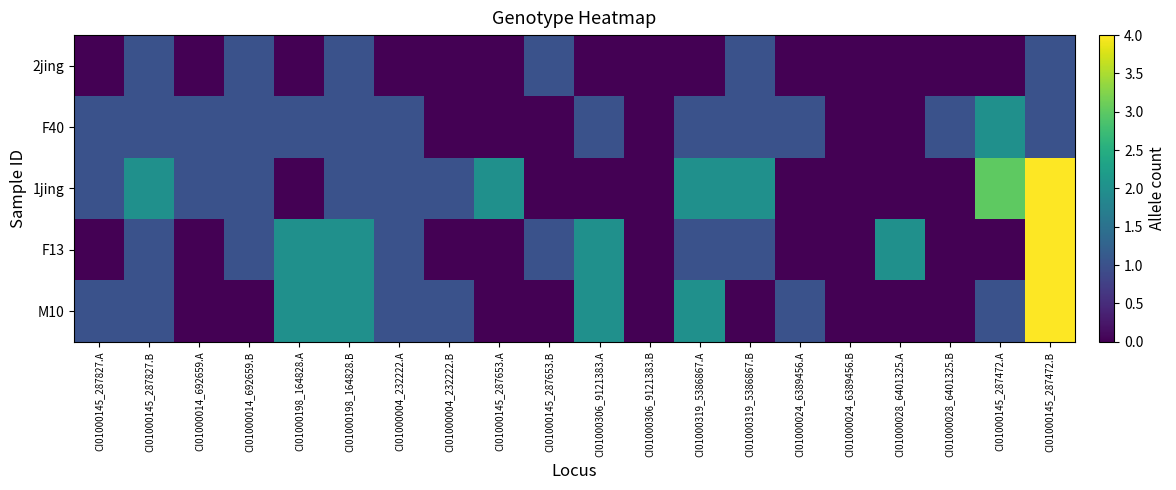

Reading left to right, what are all the values shown in this chart?

2jing: CI01000145_287827.A=0	CI01000145_287827.B=1	CI01000014_692659.A=0	CI01000014_692659.B=1	CI01000198_164828.A=0	CI01000198_164828.B=1	CI01000004_232222.A=0	CI01000004_232222.B=0	CI01000145_287653.A=0	CI01000145_287653.B=1	CI01000306_9121383.A=0	CI01000306_9121383.B=0	CI01000319_5386867.A=0	CI01000319_5386867.B=1	CI01000024_6389456.A=0	CI01000024_6389456.B=0	CI01000028_6401325.A=0	CI01000028_6401325.B=0	CI01000145_287472.A=0	CI01000145_287472.B=1
F40: CI01000145_287827.A=1	CI01000145_287827.B=1	CI01000014_692659.A=1	CI01000014_692659.B=1	CI01000198_164828.A=1	CI01000198_164828.B=1	CI01000004_232222.A=1	CI01000004_232222.B=0	CI01000145_287653.A=0	CI01000145_287653.B=0	CI01000306_9121383.A=1	CI01000306_9121383.B=0	CI01000319_5386867.A=1	CI01000319_5386867.B=1	CI01000024_6389456.A=1	CI01000024_6389456.B=0	CI01000028_6401325.A=0	CI01000028_6401325.B=1	CI01000145_287472.A=2	CI01000145_287472.B=1
1jing: CI01000145_287827.A=1	CI01000145_287827.B=2	CI01000014_692659.A=1	CI01000014_692659.B=1	CI01000198_164828.A=0	CI01000198_164828.B=1	CI01000004_232222.A=1	CI01000004_232222.B=1	CI01000145_287653.A=2	CI01000145_287653.B=0	CI01000306_9121383.A=0	CI01000306_9121383.B=0	CI01000319_5386867.A=2	CI01000319_5386867.B=2	CI01000024_6389456.A=0	CI01000024_6389456.B=0	CI01000028_6401325.A=0	CI01000028_6401325.B=0	CI01000145_287472.A=3	CI01000145_287472.B=4
F13: CI01000145_287827.A=0	CI01000145_287827.B=1	CI01000014_692659.A=0	CI01000014_692659.B=1	CI01000198_164828.A=2	CI01000198_164828.B=2	CI01000004_232222.A=1	CI01000004_232222.B=0	CI01000145_287653.A=0	CI01000145_287653.B=1	CI01000306_9121383.A=2	CI01000306_9121383.B=0	CI01000319_5386867.A=1	CI01000319_5386867.B=1	CI01000024_6389456.A=0	CI01000024_6389456.B=0	CI01000028_6401325.A=2	CI01000028_6401325.B=0	CI01000145_287472.A=0	CI01000145_287472.B=4
M10: CI01000145_287827.A=1	CI01000145_287827.B=1	CI01000014_692659.A=0	CI01000014_692659.B=0	CI01000198_164828.A=2	CI01000198_164828.B=2	CI01000004_232222.A=1	CI01000004_232222.B=1	CI01000145_287653.A=0	CI01000145_287653.B=0	CI01000306_9121383.A=2	CI01000306_9121383.B=0	CI01000319_5386867.A=2	CI01000319_5386867.B=0	CI01000024_6389456.A=1	CI01000024_6389456.B=0	CI01000028_6401325.A=0	CI01000028_6401325.B=0	CI01000145_287472.A=1	CI01000145_287472.B=4